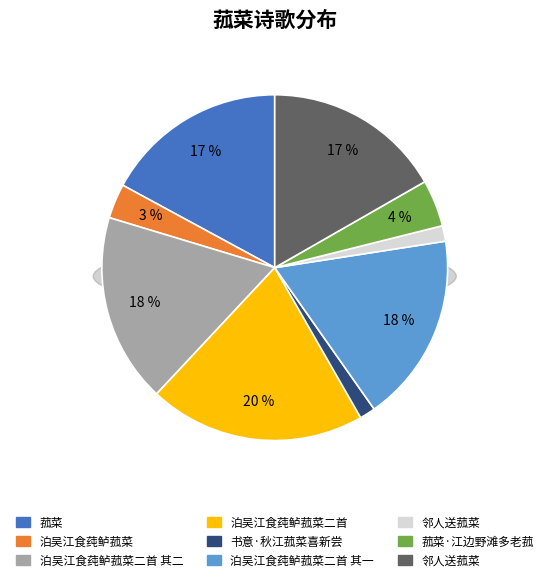

Is there any slice that represents more than half of the pie?

No